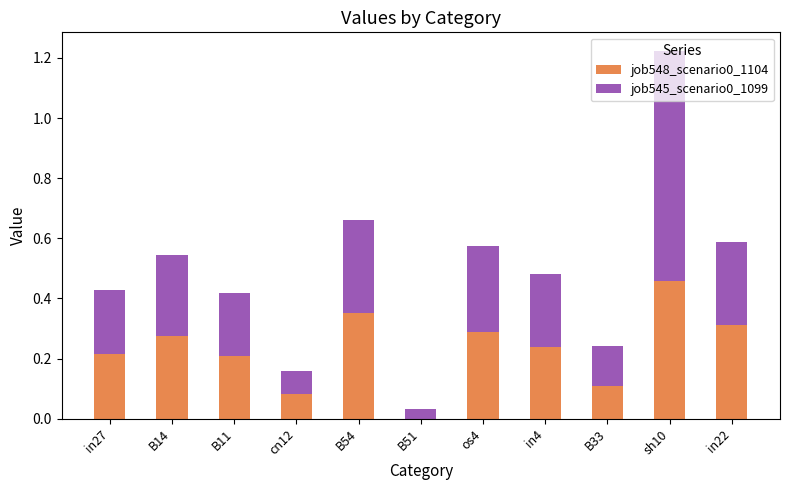

Is it true that job548_scenario0_1104 equals 0.1 at cn12?

True